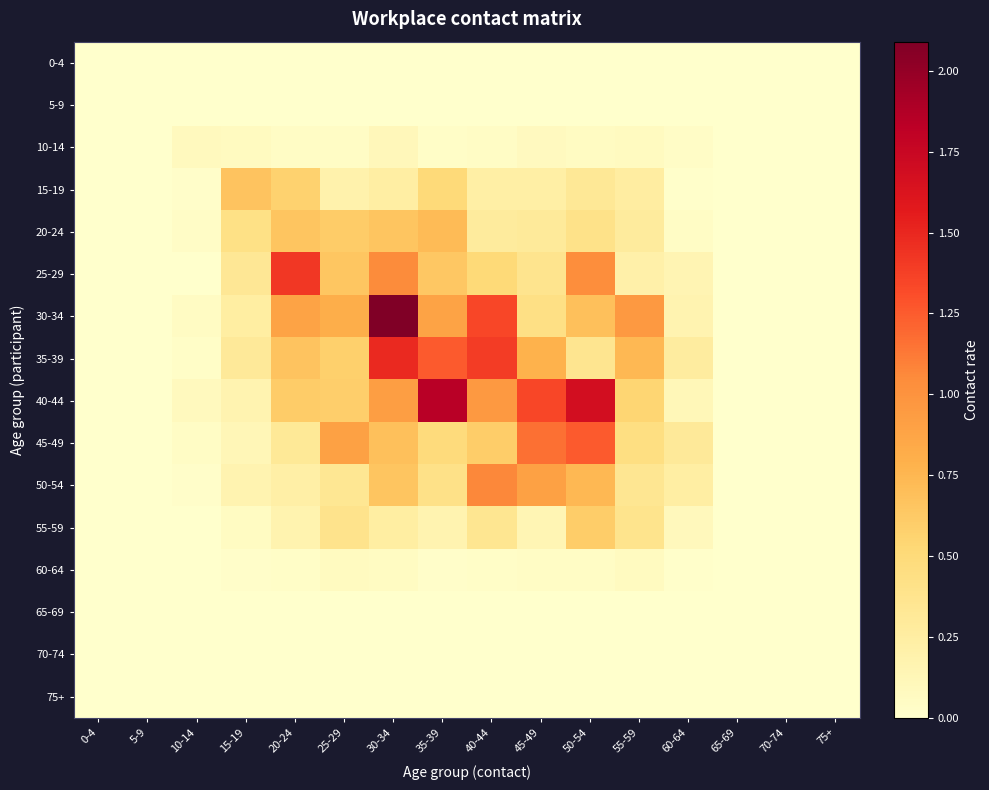

Between 5-9 and 0-4, which is larger?

5-9